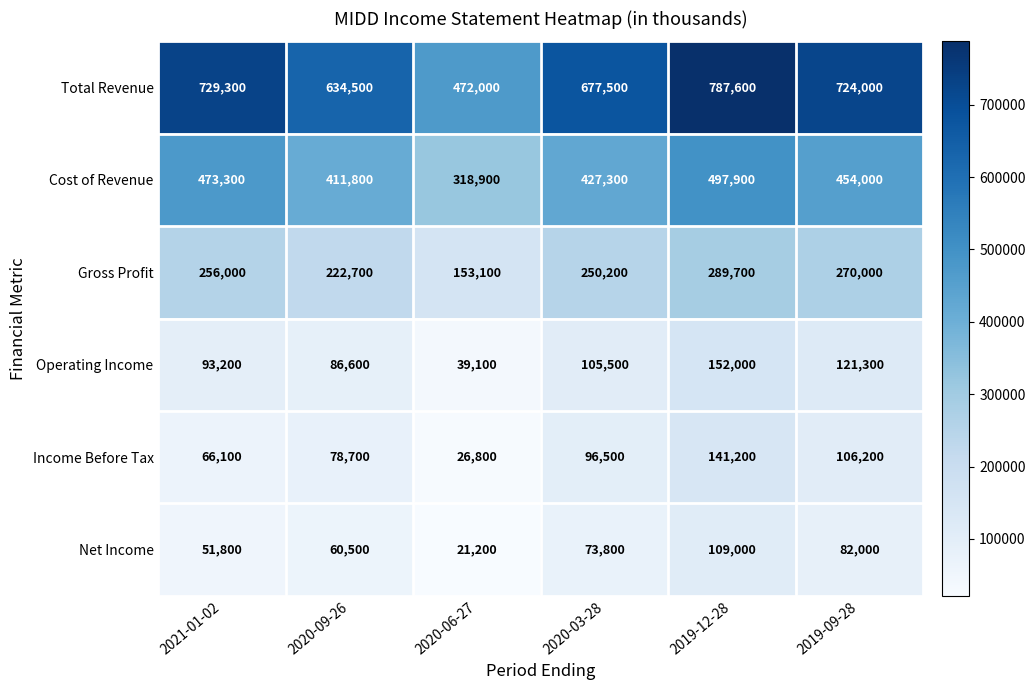

Which series has the widest spread of values?

Total Revenue